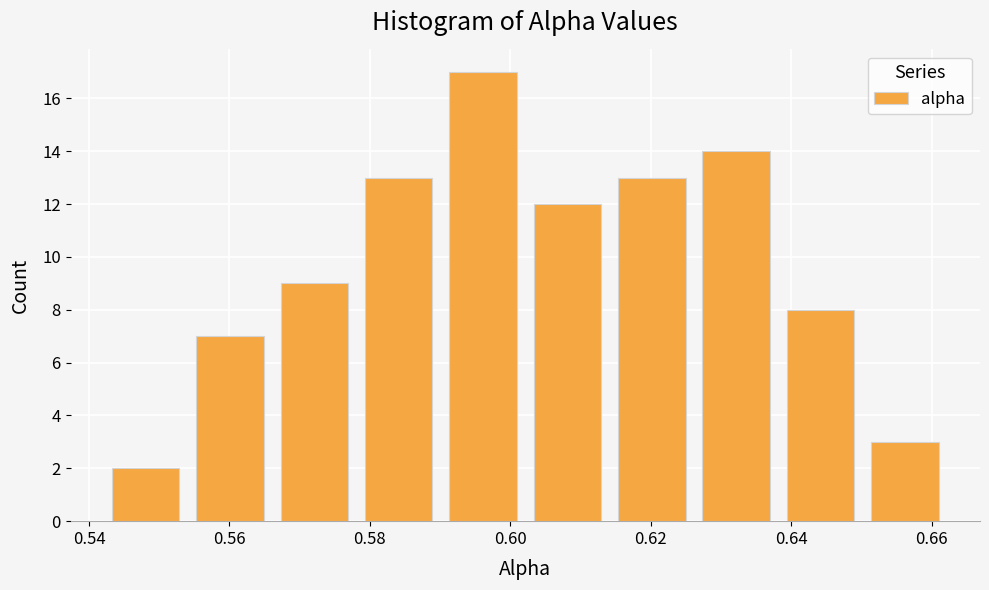

What is the height of the bar covering 0.542 to 0.554 on the x-axis? Neither the bar edges nor the heights are printed on the chart, so give them approximately, as read against the axes.

2